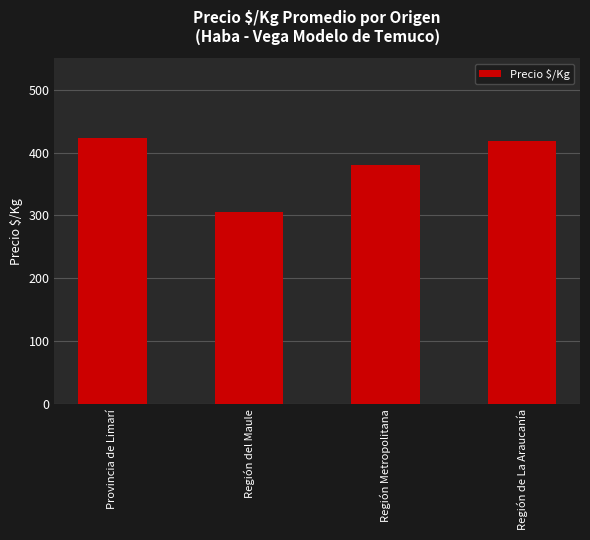

What is the maximum value shown in the chart?

424